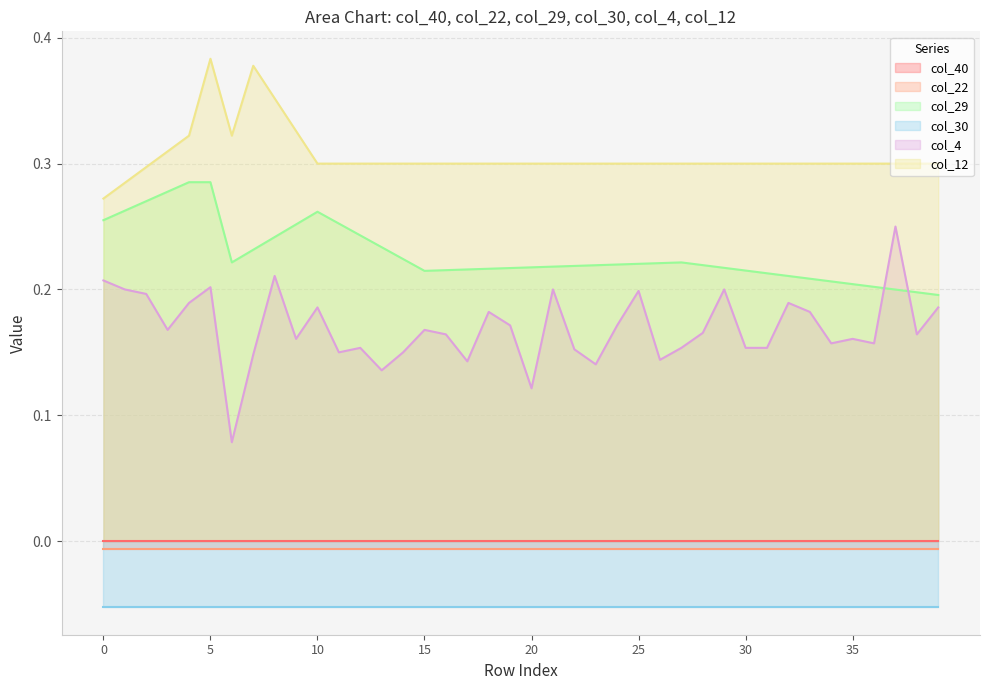

At which label does col_4 reach its minimum?

6